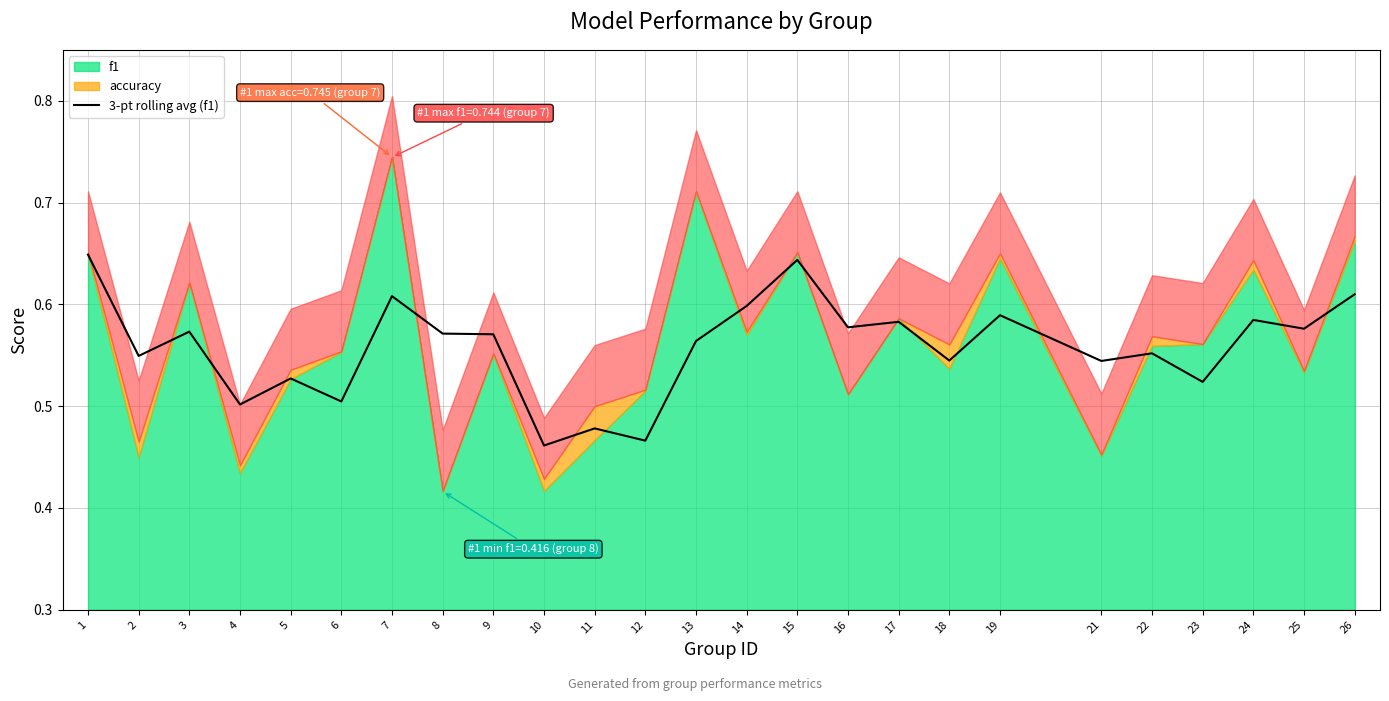

Does the chart display data point markers on the line(s)?

No